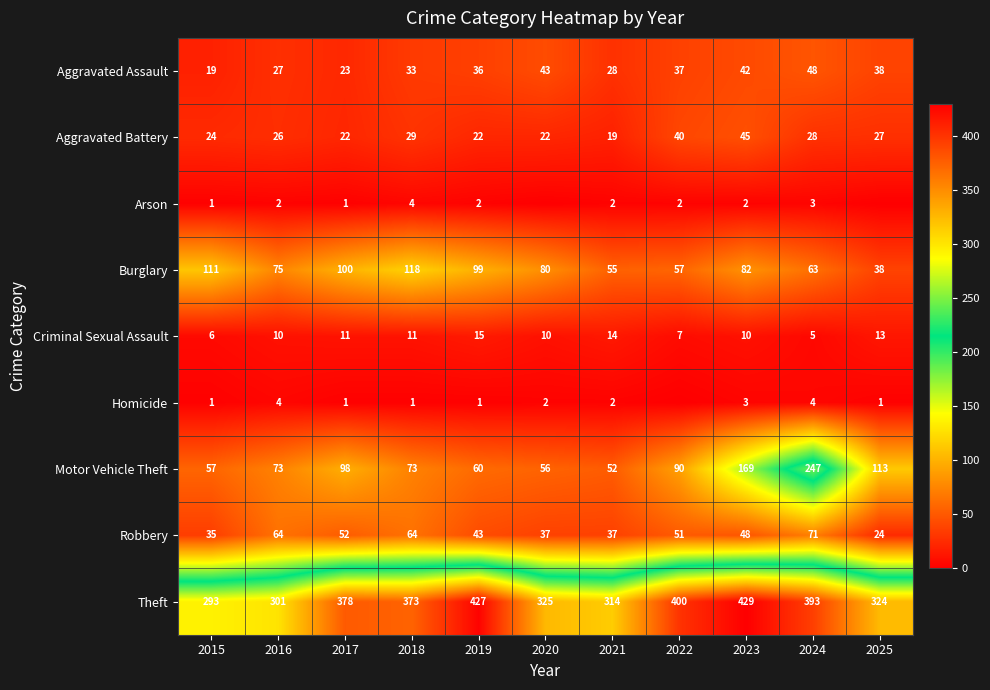

The Arson series shows 2 at 2019. True or false?

True